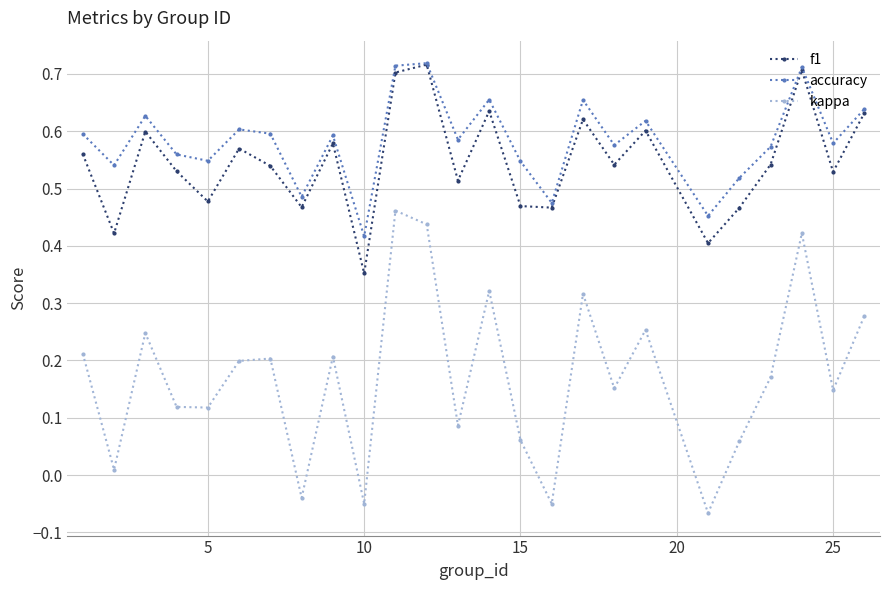

In kappa, how many points are higher than both neighbors (excluding endpoints)?

8